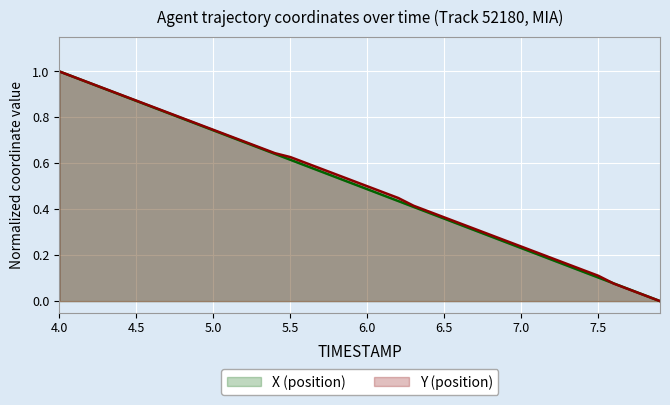

Does the chart display data point markers on the line(s)?

No